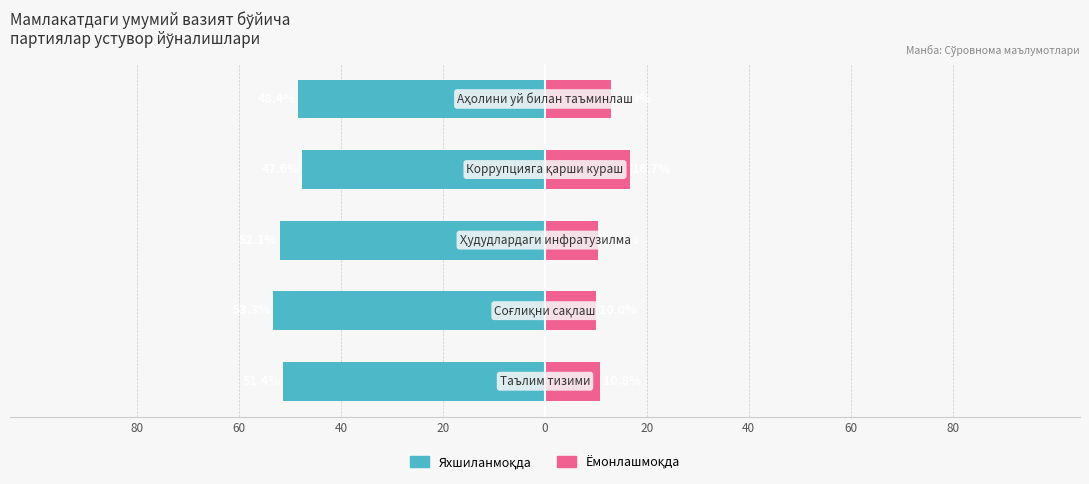

True or false: Яхшиланмоқда has a value of -15.8 at 40.

False